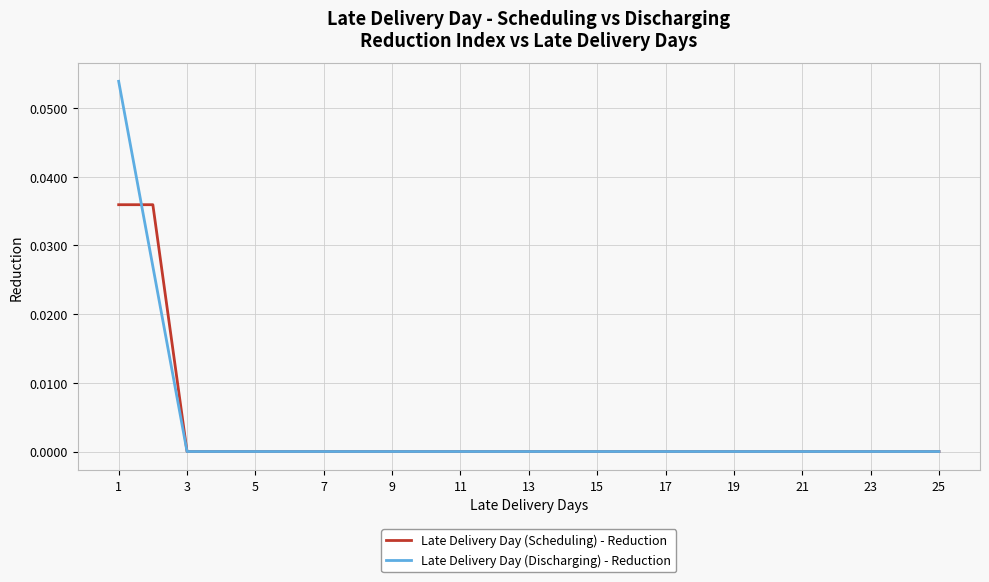

Which series has the widest spread of values?

Late Delivery Day (Discharging) - Reduction